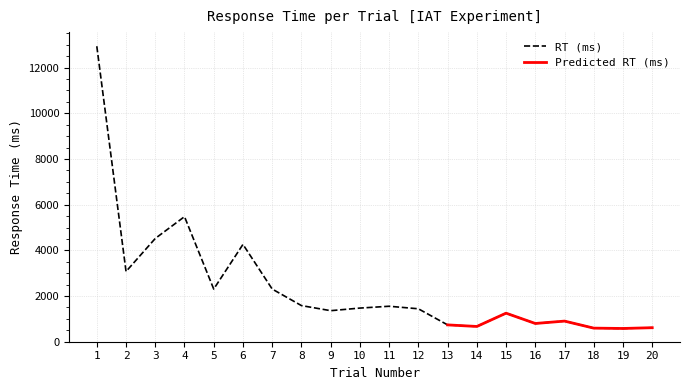

What is the maximum value shown in the chart?

12938